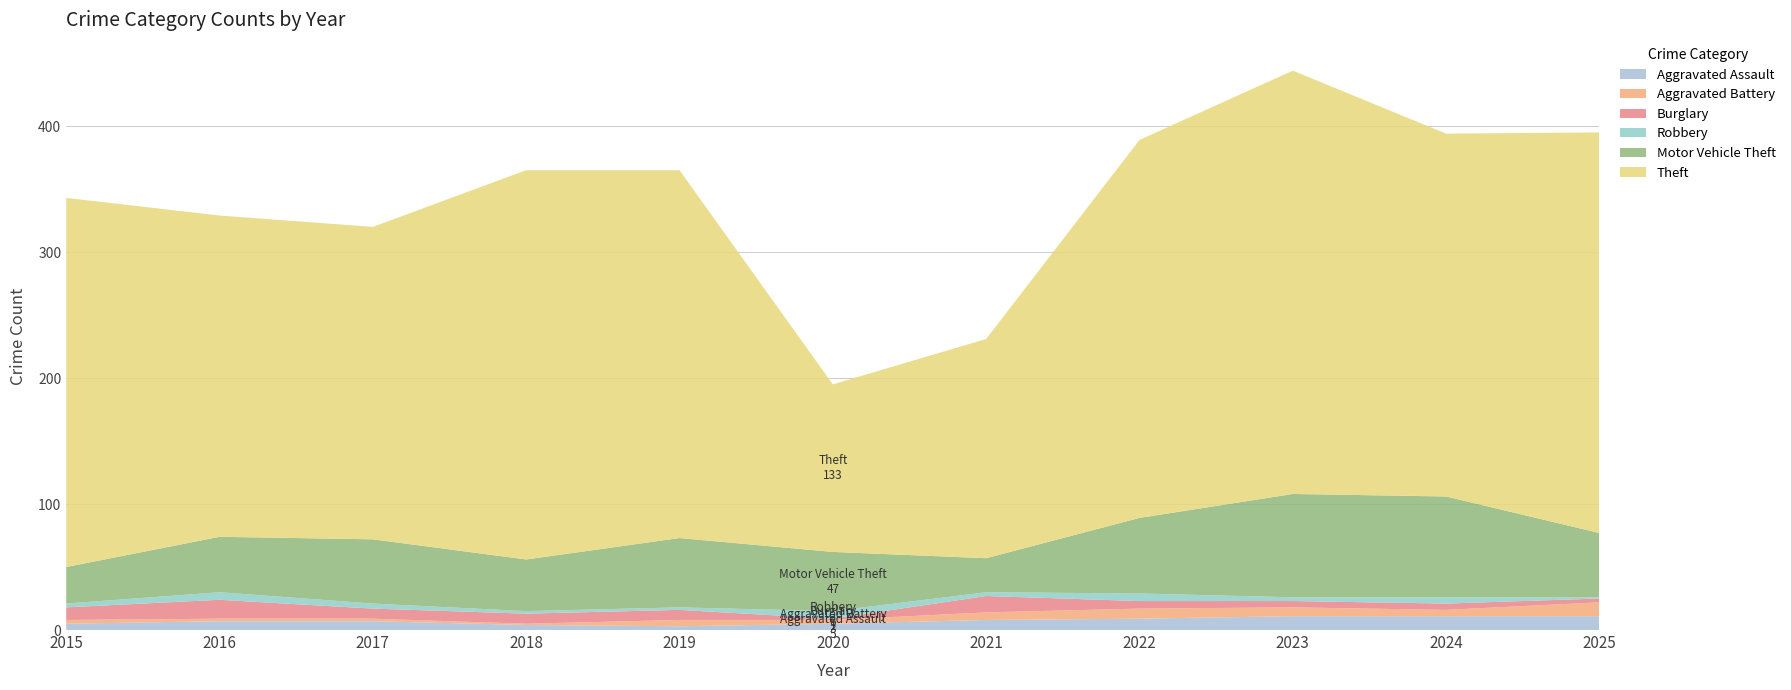

Reading right to left, transcribe all the data shown in this chart.

Aggravated Assault: 11	11	11	9	8	5	3	4	7	7	5
Aggravated Battery: 11	5	7	8	6	3	5	1	2	2	3
Burglary: 3	5	5	6	13	1	8	8	8	15	10
Robbery: 1	5	3	6	3	6	2	2	4	6	3
Motor Vehicle Theft: 51	80	82	60	27	47	55	41	51	44	29
Theft: 318	288	336	300	174	133	292	309	248	255	293